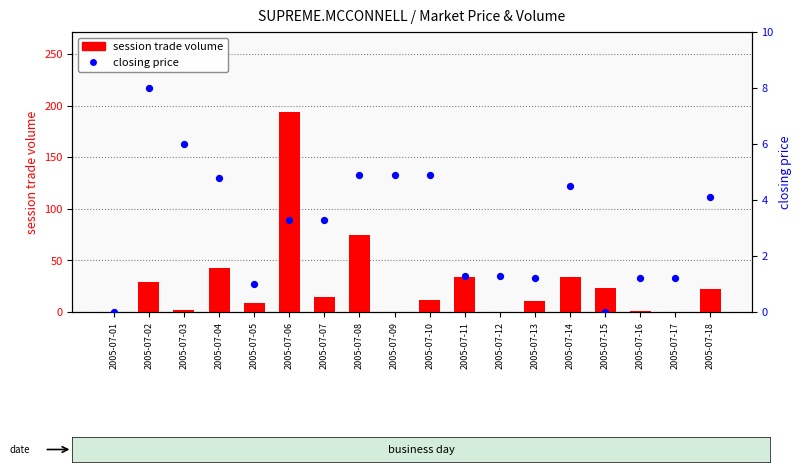

At how many categories does at least one series exceed 169?

1